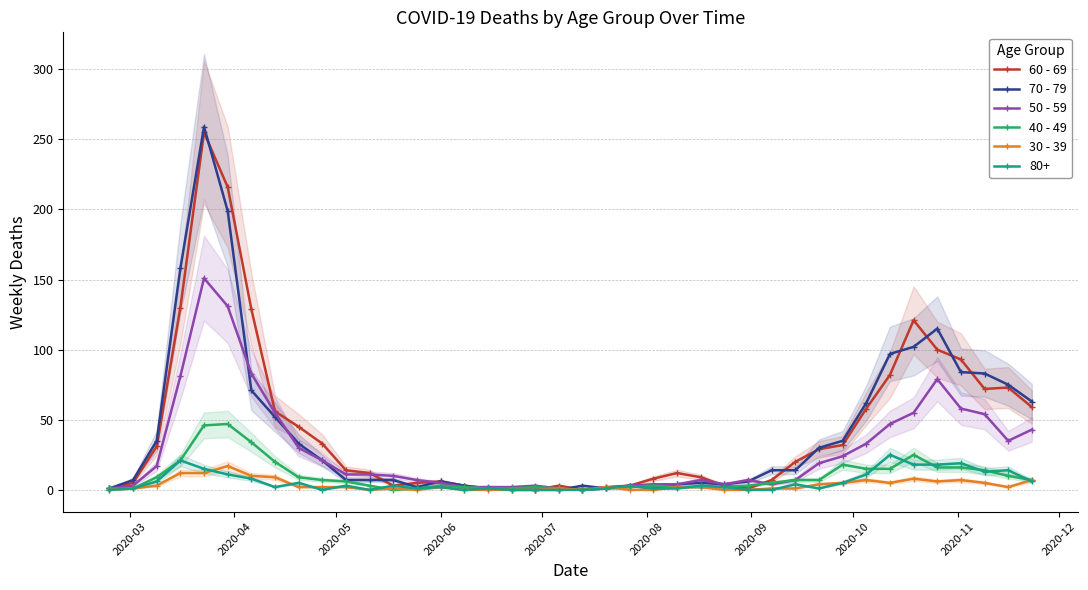

True or false: 30 - 39 has more than 0 points higher than both neighbors.

True